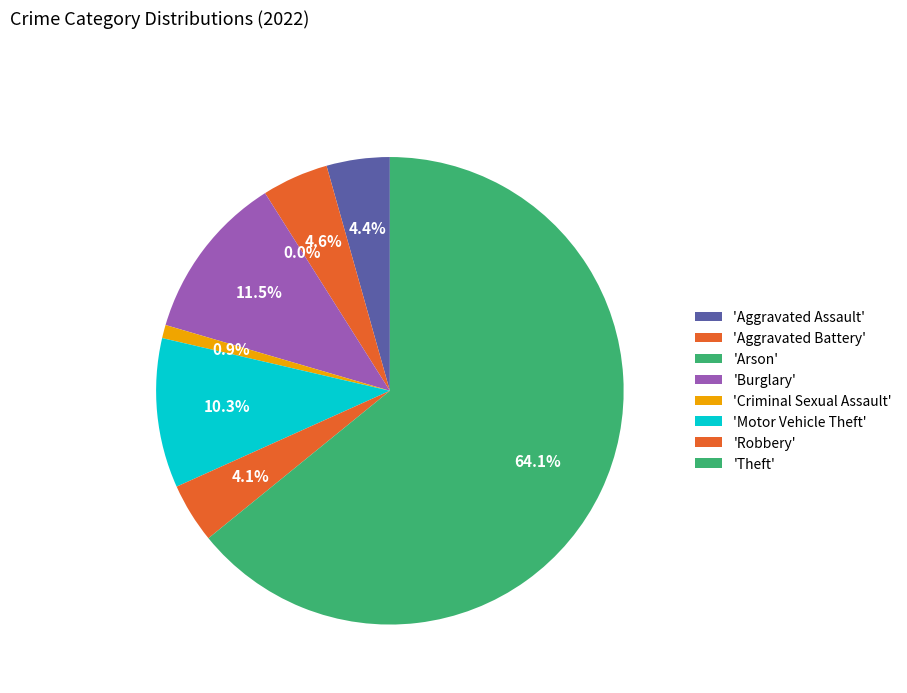

To the nearest percent, what is the average slice percentage?

12%